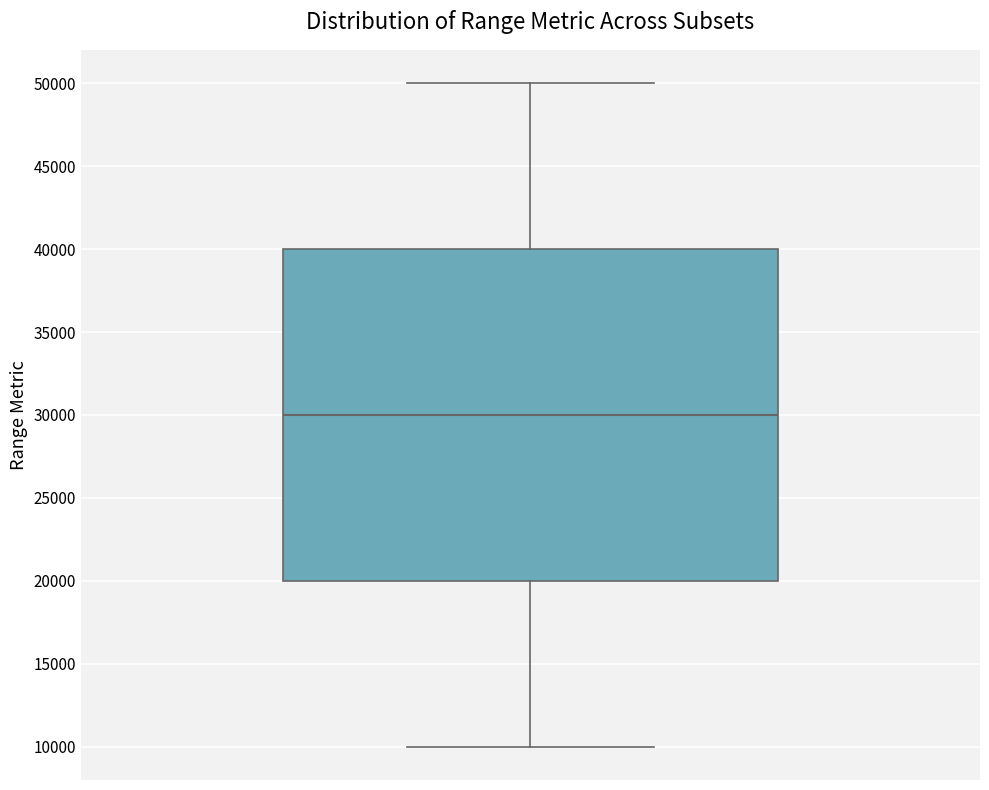

Transcribe this box plot: give where the median line is, the range the box spans, and where the two whiskers end, as read against the y-axis. The values are not printed on the chart, so give them approximately, as read against the axis.

median 30000, box 20000 to 40000, whiskers 10000 to 50000